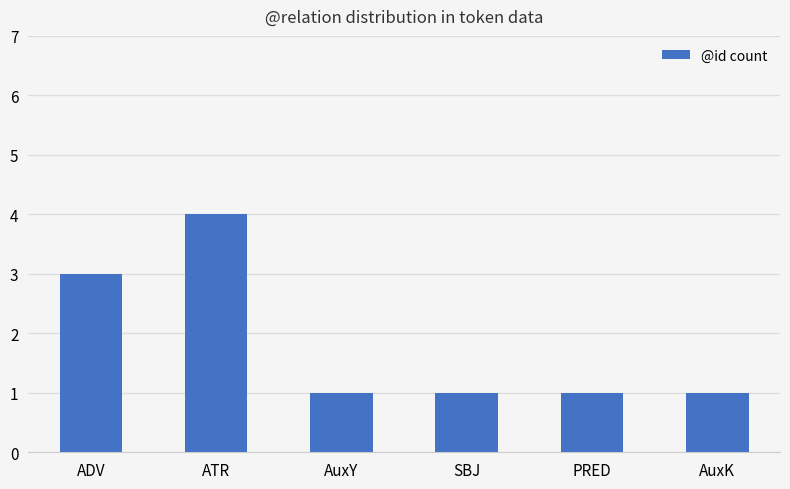

What is the difference between the maximum and second lowest values?

3